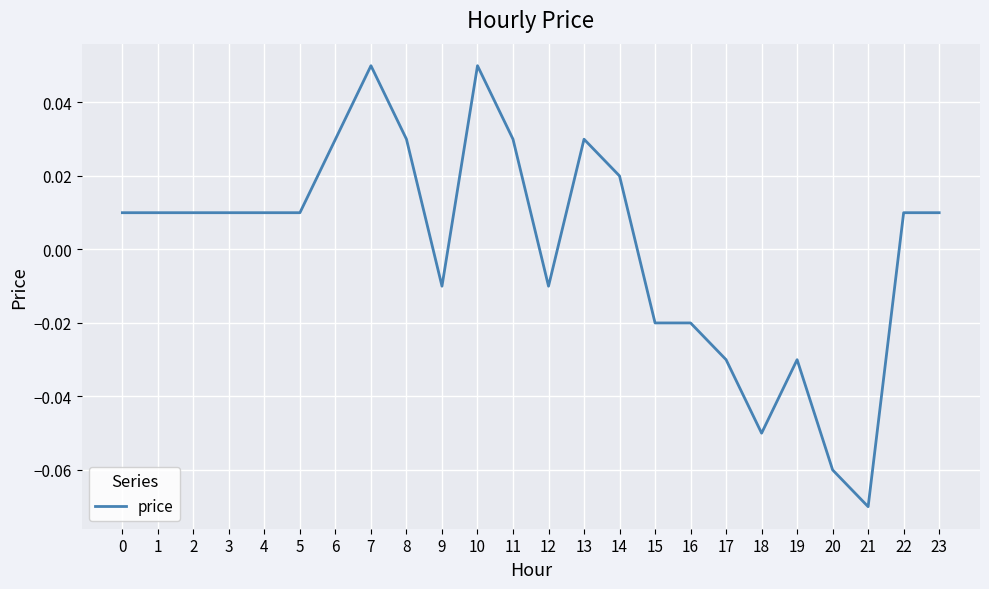

Which label corresponds to the smallest value in the chart?

21